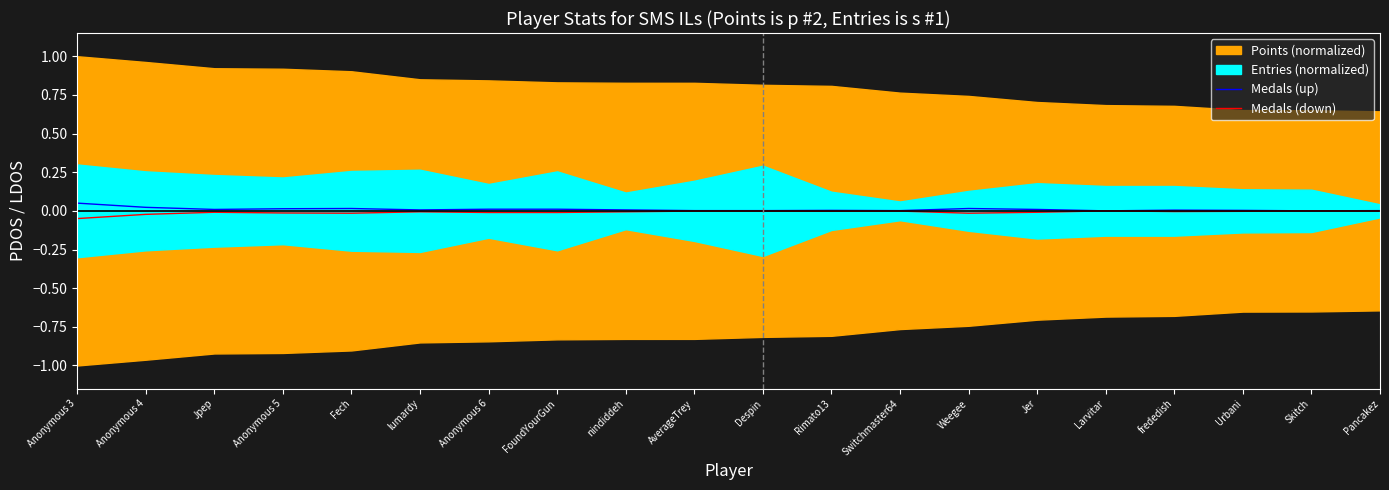

Is it true that Medals (down) equals -0.0 at frededish?

False